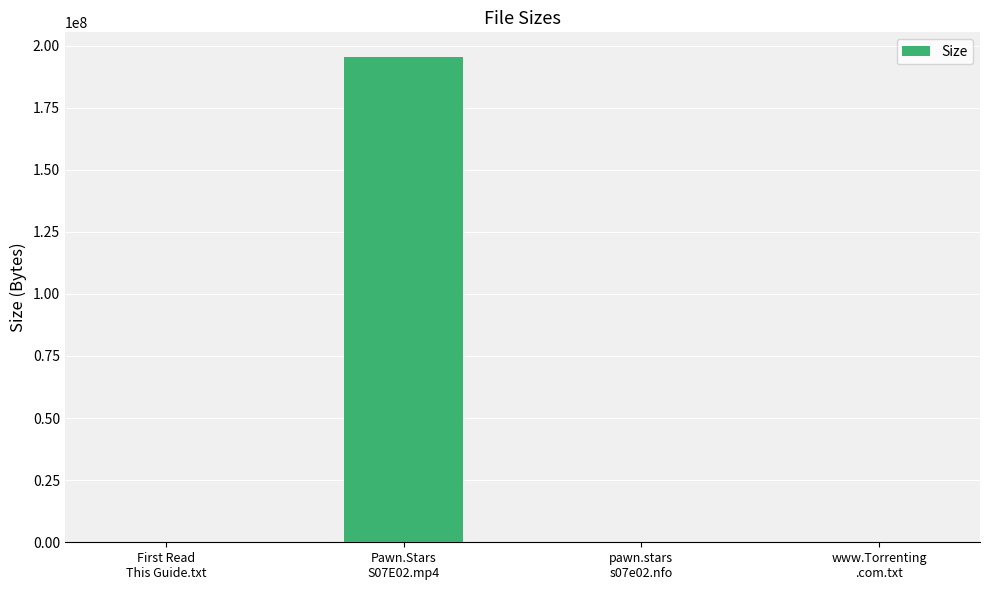

What is the sum of all values?

195537593